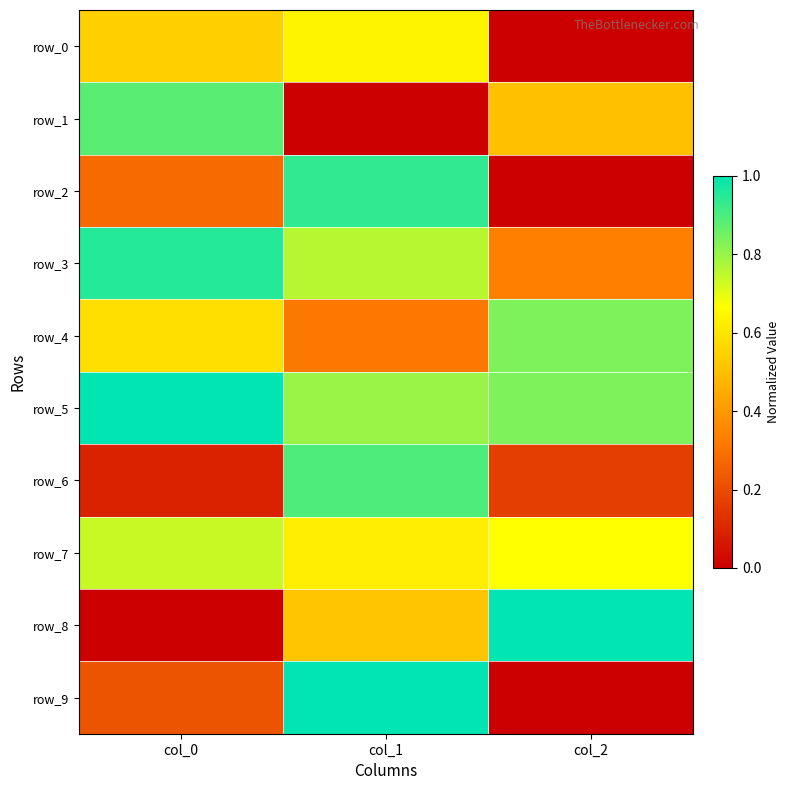

How many series are shown in this chart?

10